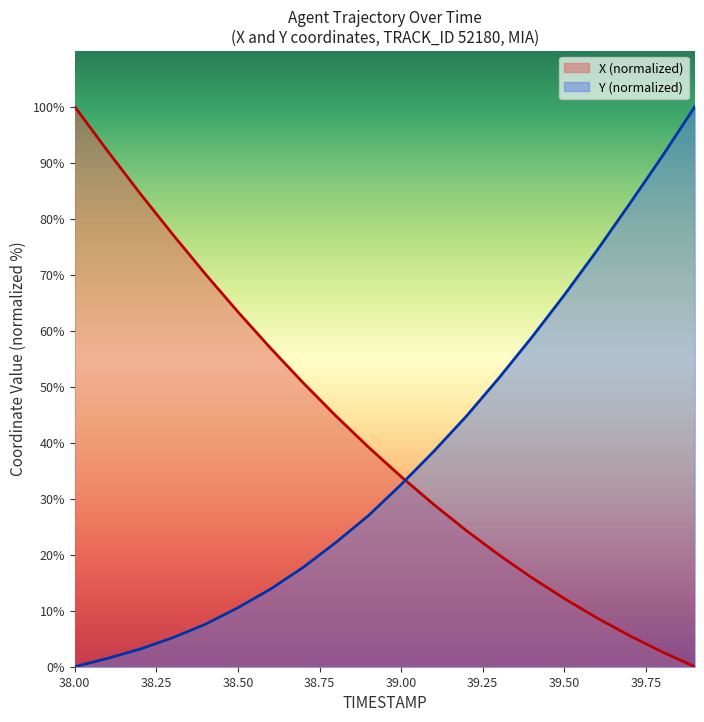

Reading right to left, what are all the values shown in this chart?

X: 39.9=0.0	39.8=2.6	39.7=5.6	39.6=8.7	39.5=12.2	39.4=15.9	39.3=20.0	39.2=24.3	39.1=29.0	39.0=33.9	38.9=39.2	38.8=44.8	38.7=50.7	38.6=56.9	38.5=63.4	38.4=70.1	38.3=77.2	38.2=84.5	38.1=92.1	38.0=100.0
Y: 39.9=100.0	39.8=91.1	39.7=82.6	39.6=74.3	39.5=66.4	39.4=58.8	39.3=51.6	39.2=44.7	39.1=38.4	39.0=32.5	38.9=27.0	38.8=22.2	38.7=17.7	38.6=13.9	38.5=10.5	38.4=7.6	38.3=5.2	38.2=3.1	38.1=1.5	38.0=0.0